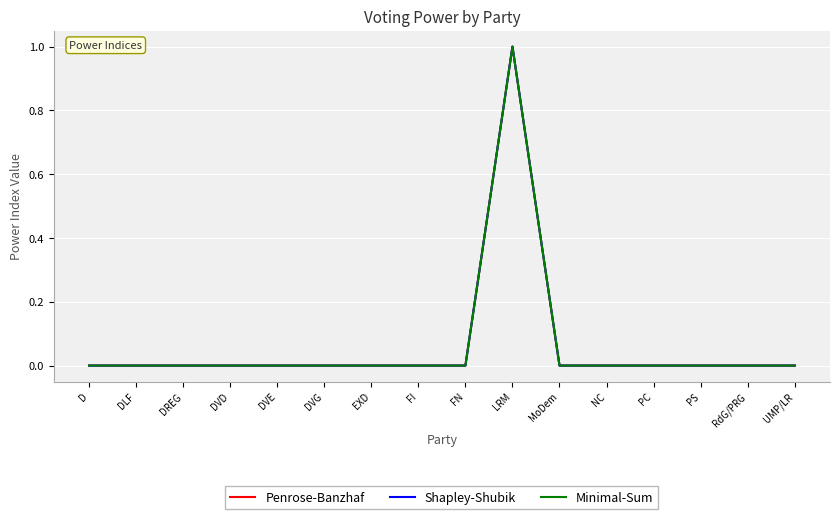

True or false: Shapley-Shubik and Penrose-Banzhaf cross at least once.

False